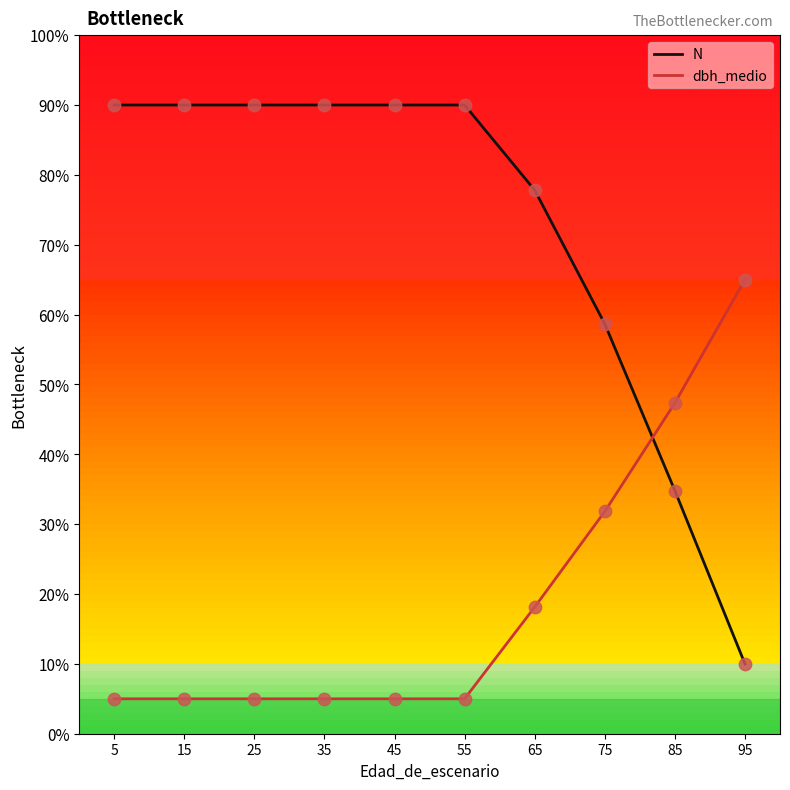

What are all the series names shown in the legend?

N, dbh_medio